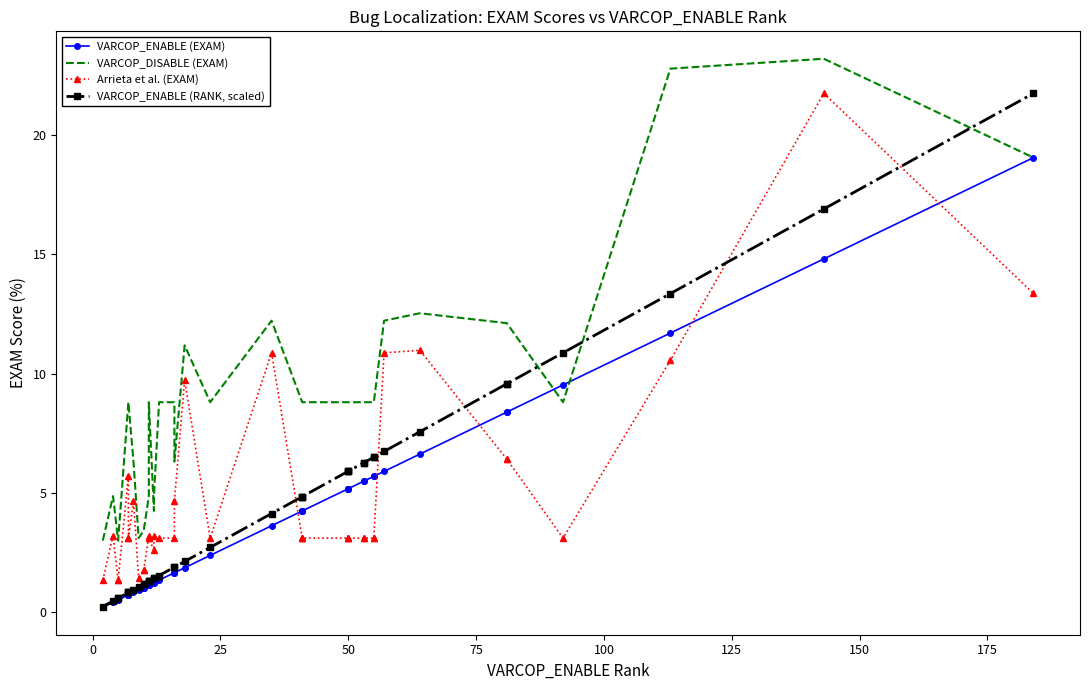

What is the minimum value for VARCOP_ENABLE (RANK, scaled)?

0.2